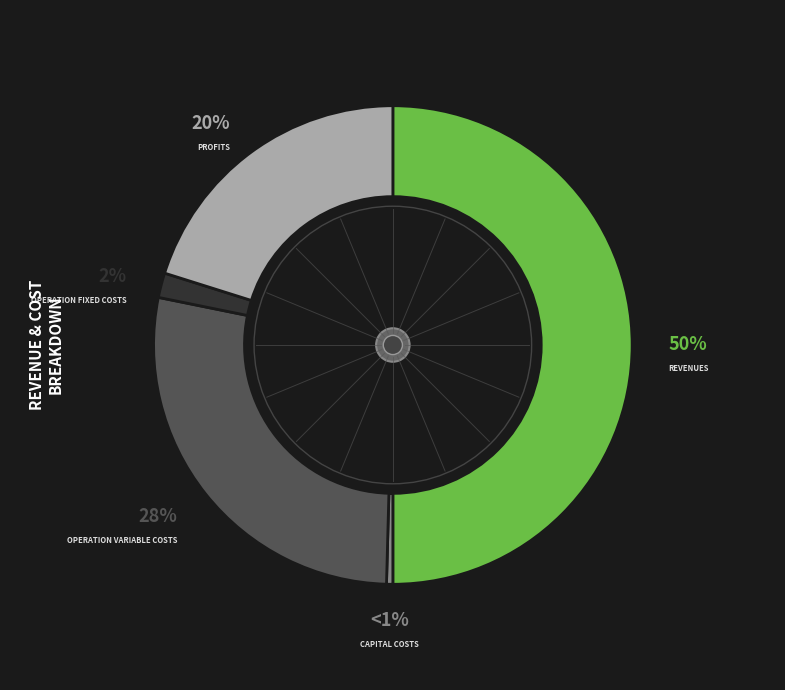

To the nearest percent, what percentage of the pie is Total Revenues?

50%